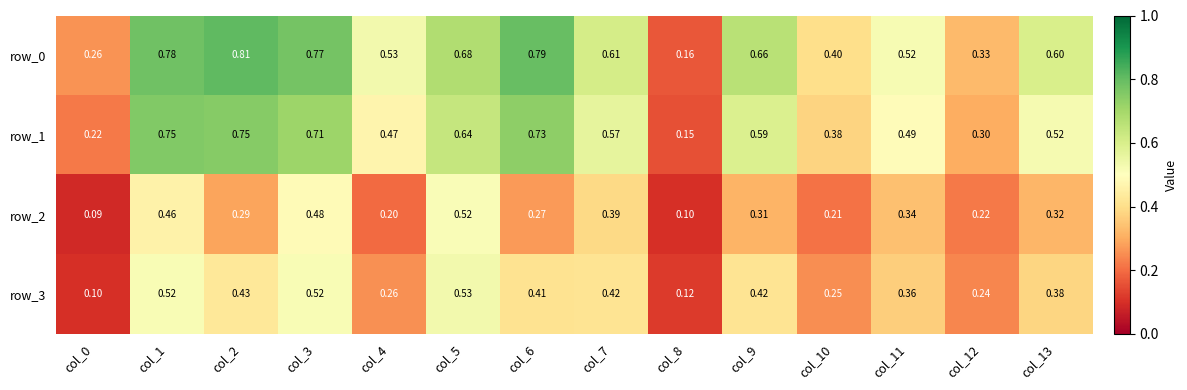

Is the value of row_1 at col_5 greater than the value of row_2 at col_11?

Yes